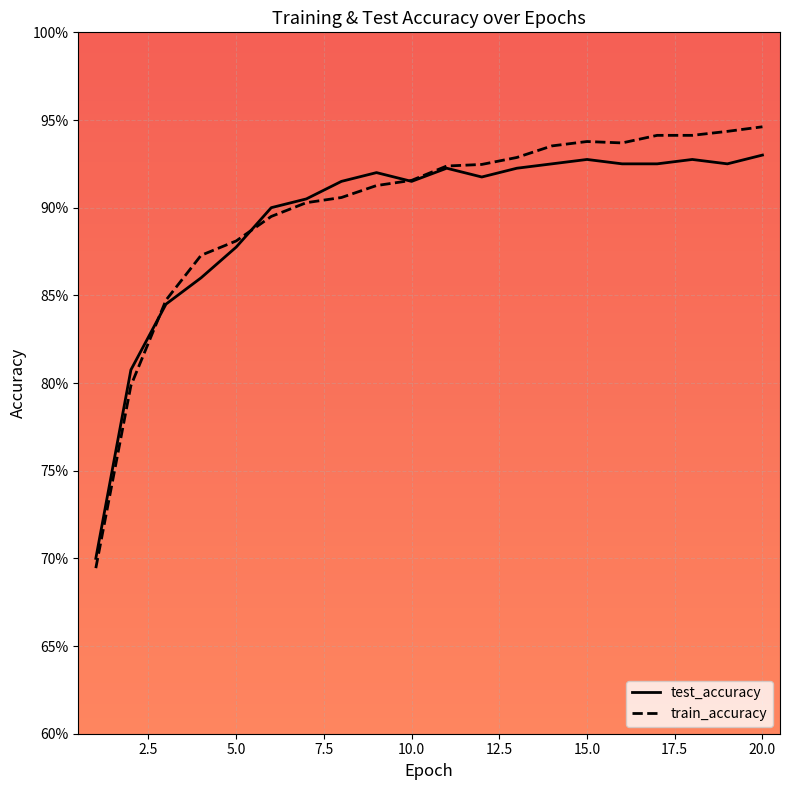

The test_accuracy series shows 1.5 at 19. True or false?

False